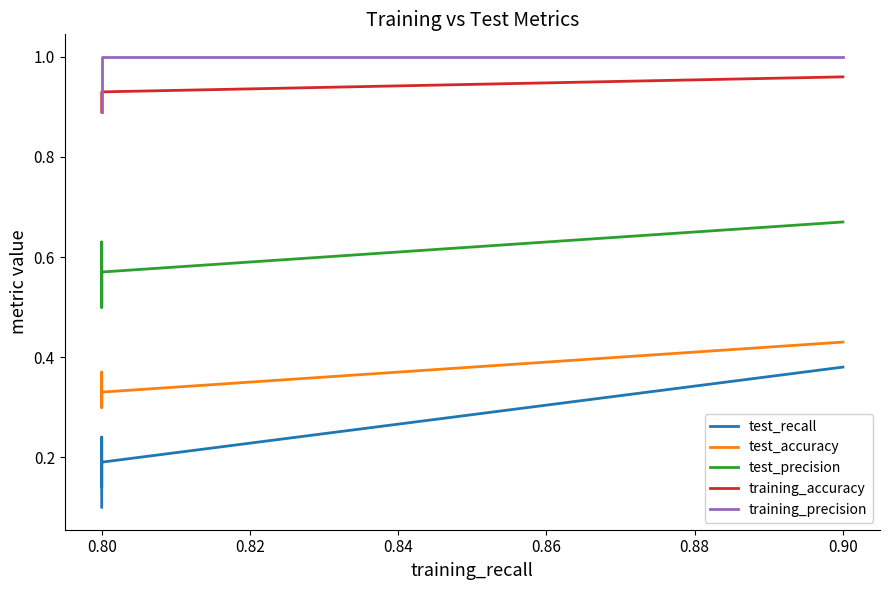

Count the number of categories in the chart.

10